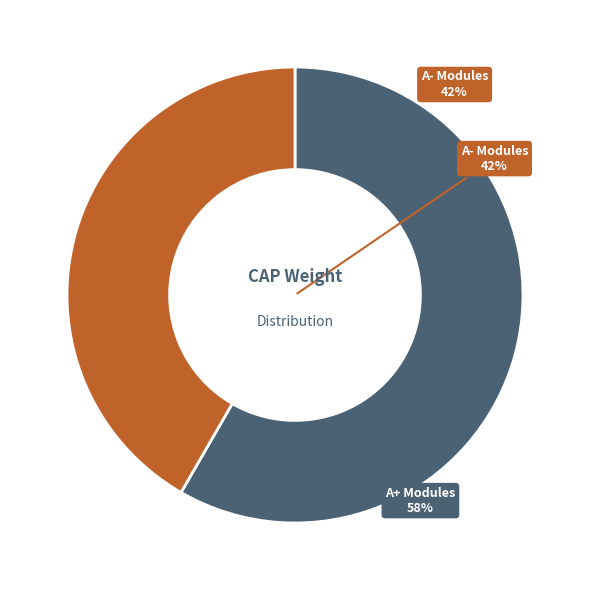

True or false: CS2107 accounts for 1% of the total.

False